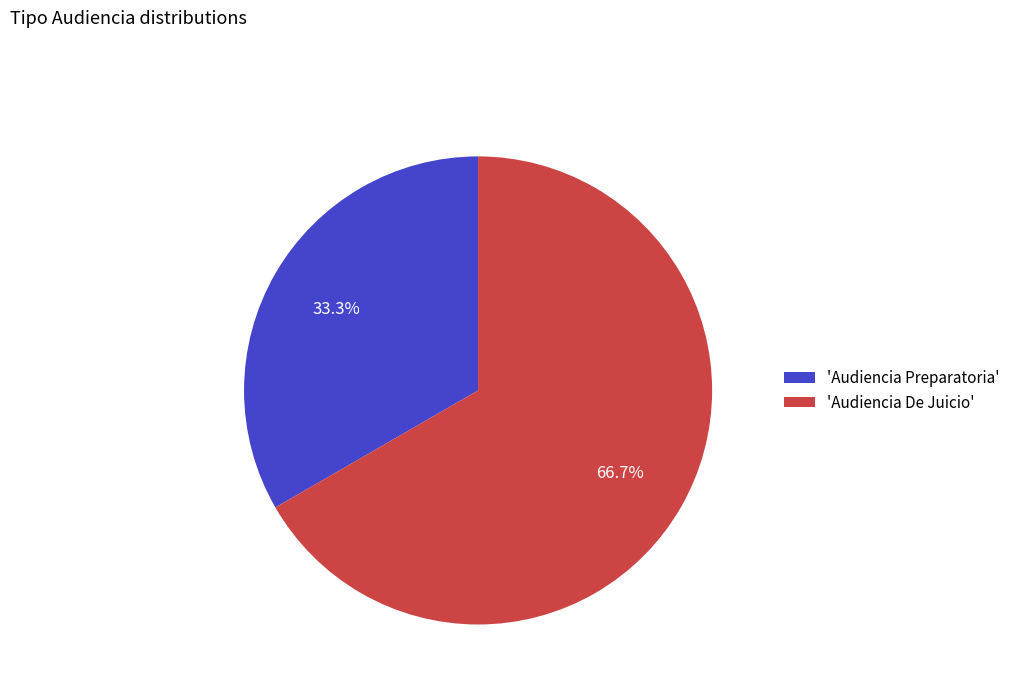

Which slice is the smallest?

'Audiencia Preparatoria'